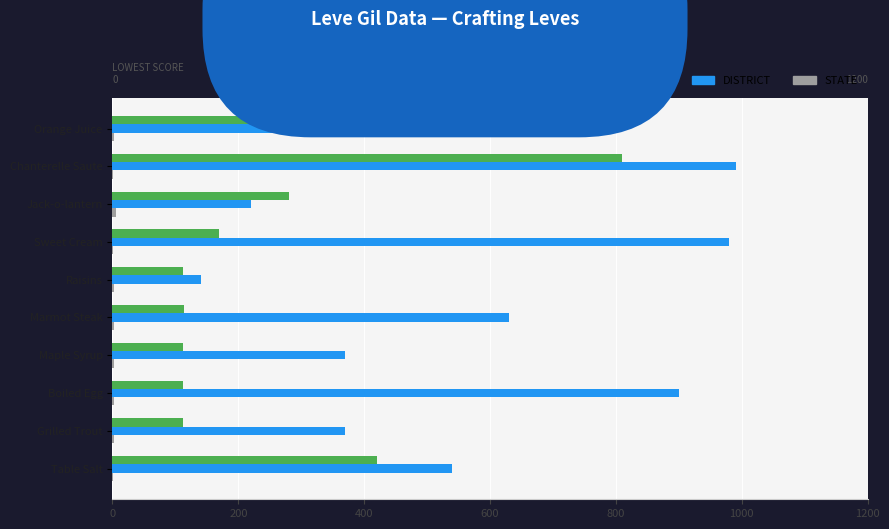

Which series has the largest total across all categories?

DISTRICT